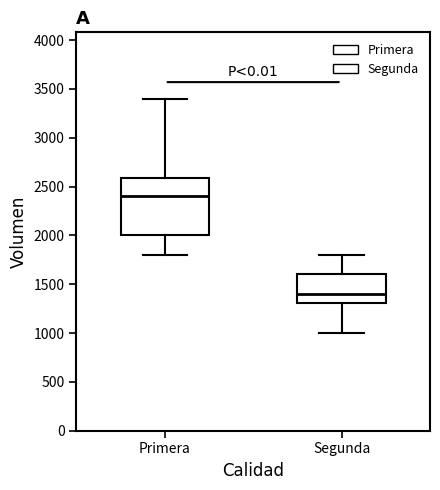

Where does the lower whisker of the box for Primera end on the y-axis? The values are not printed on the chart, so give them approximately, as read against the axis.

1800